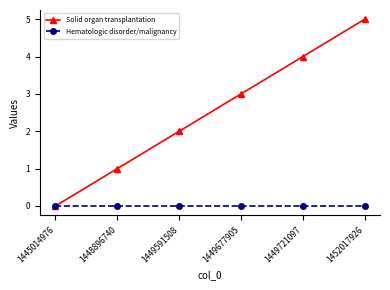

Rank the series by their average value, from highest to lowest.

Solid organ transplantation, Hematologic disorder/malignancy